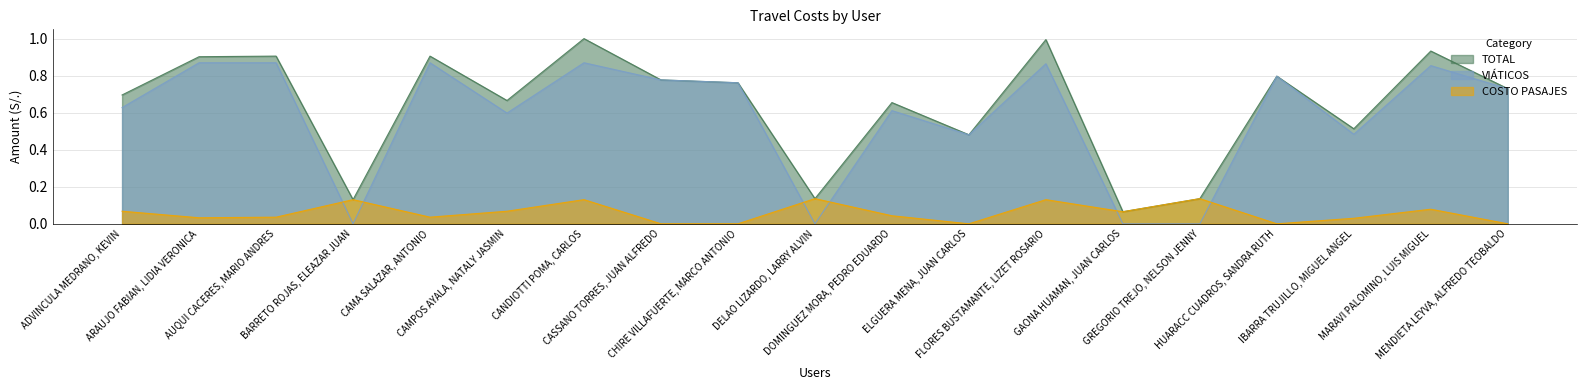

Does the chart display data point markers on the line(s)?

No